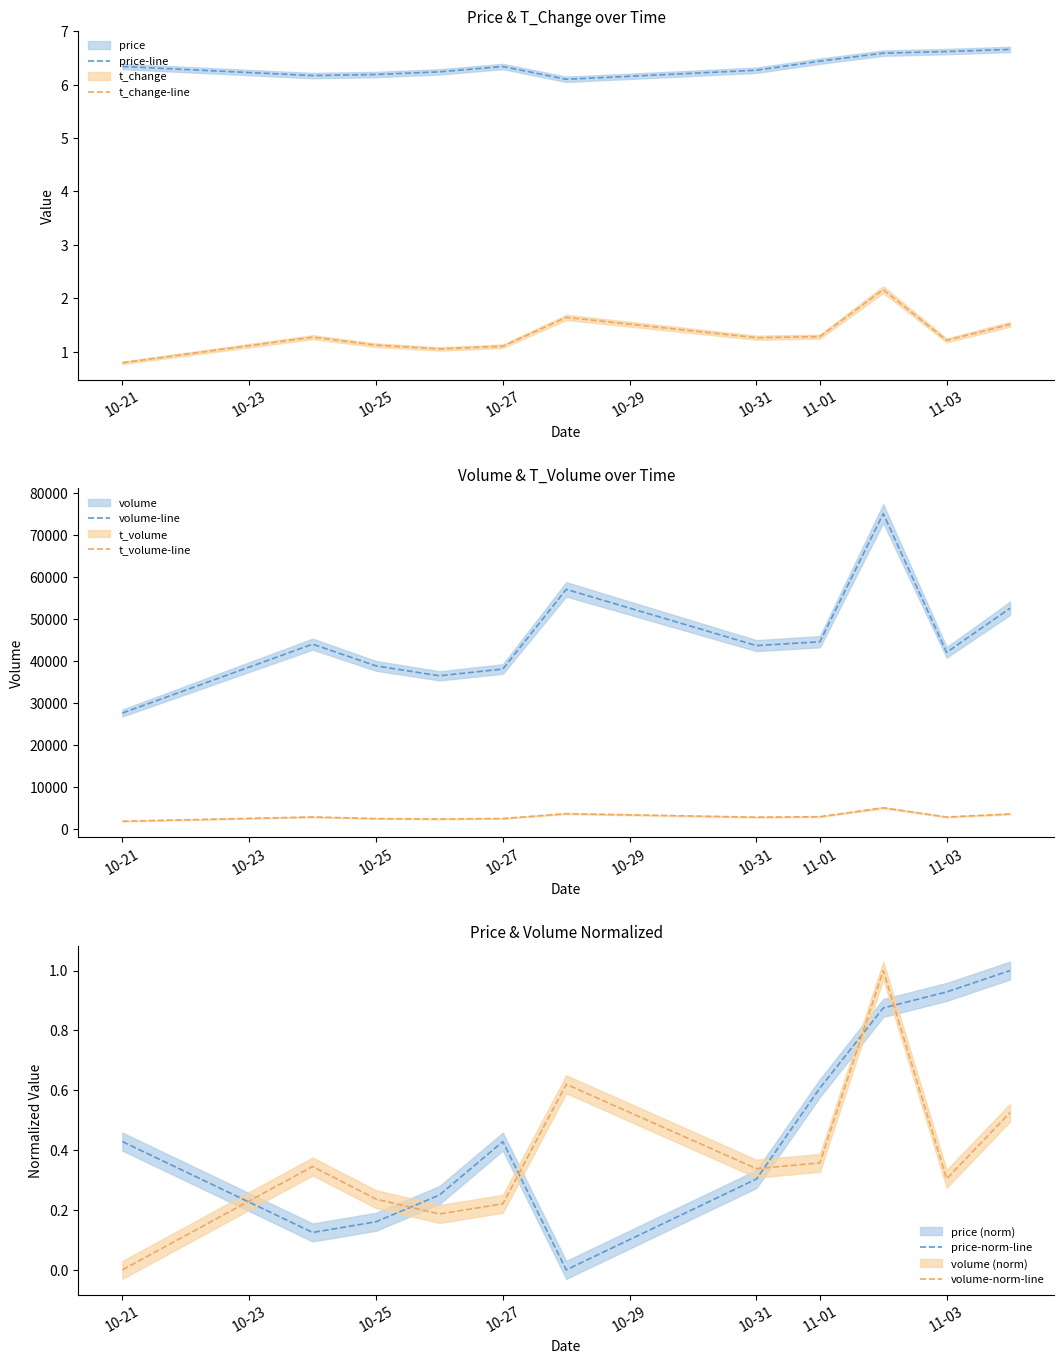

True or false: t_change-line and price-line cross at least once.

False